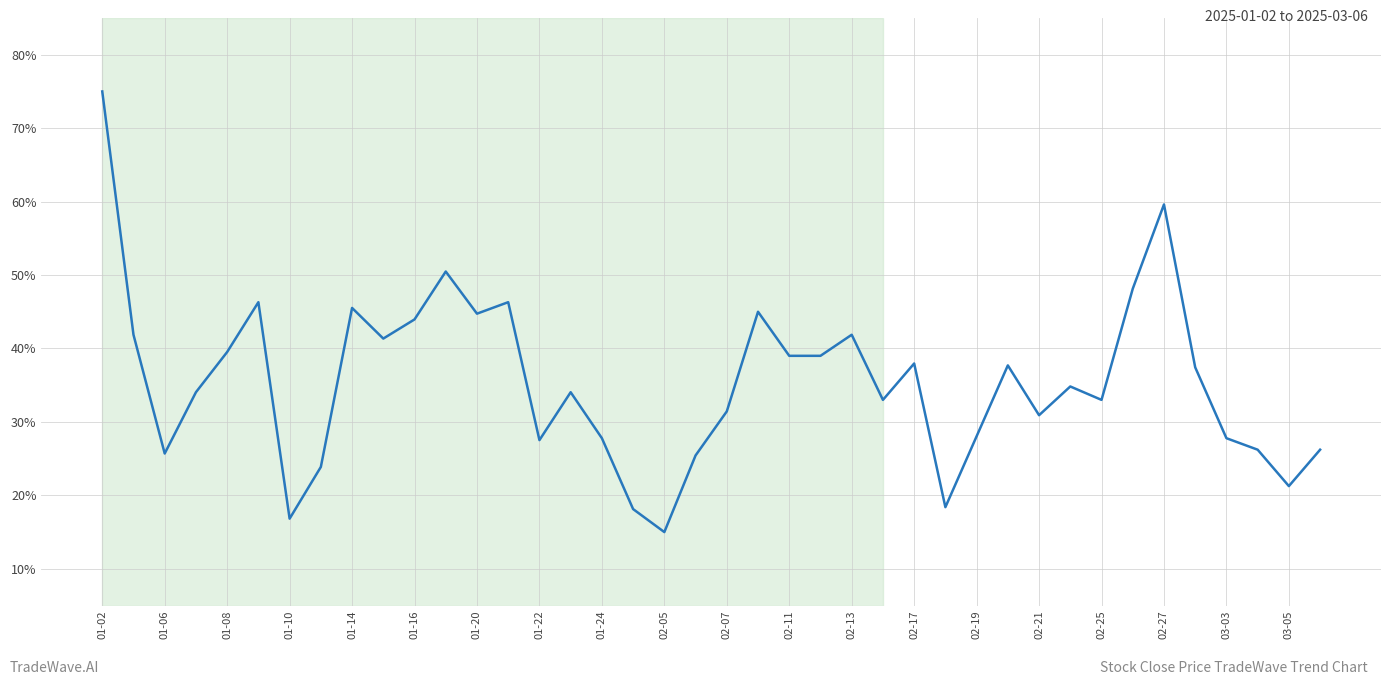

What is the greatest value displayed?

75.0